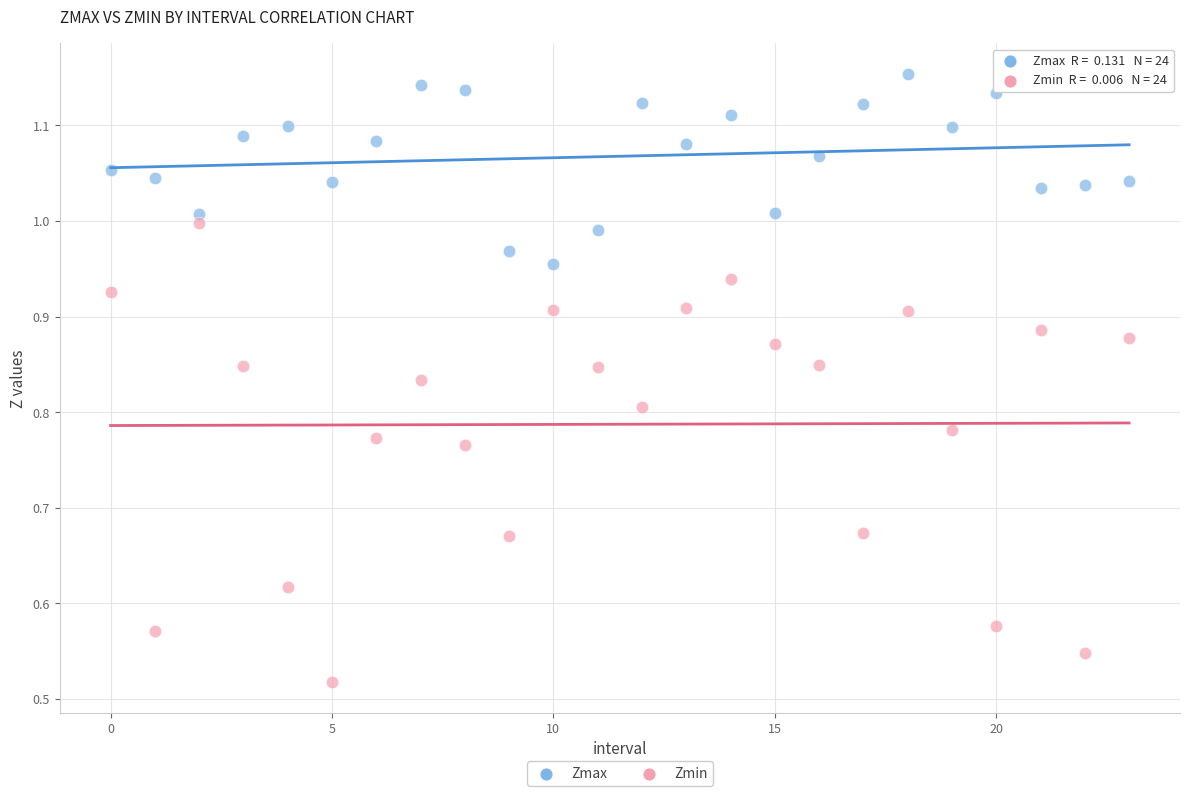

Which series contains the highest Y value?

Zmax